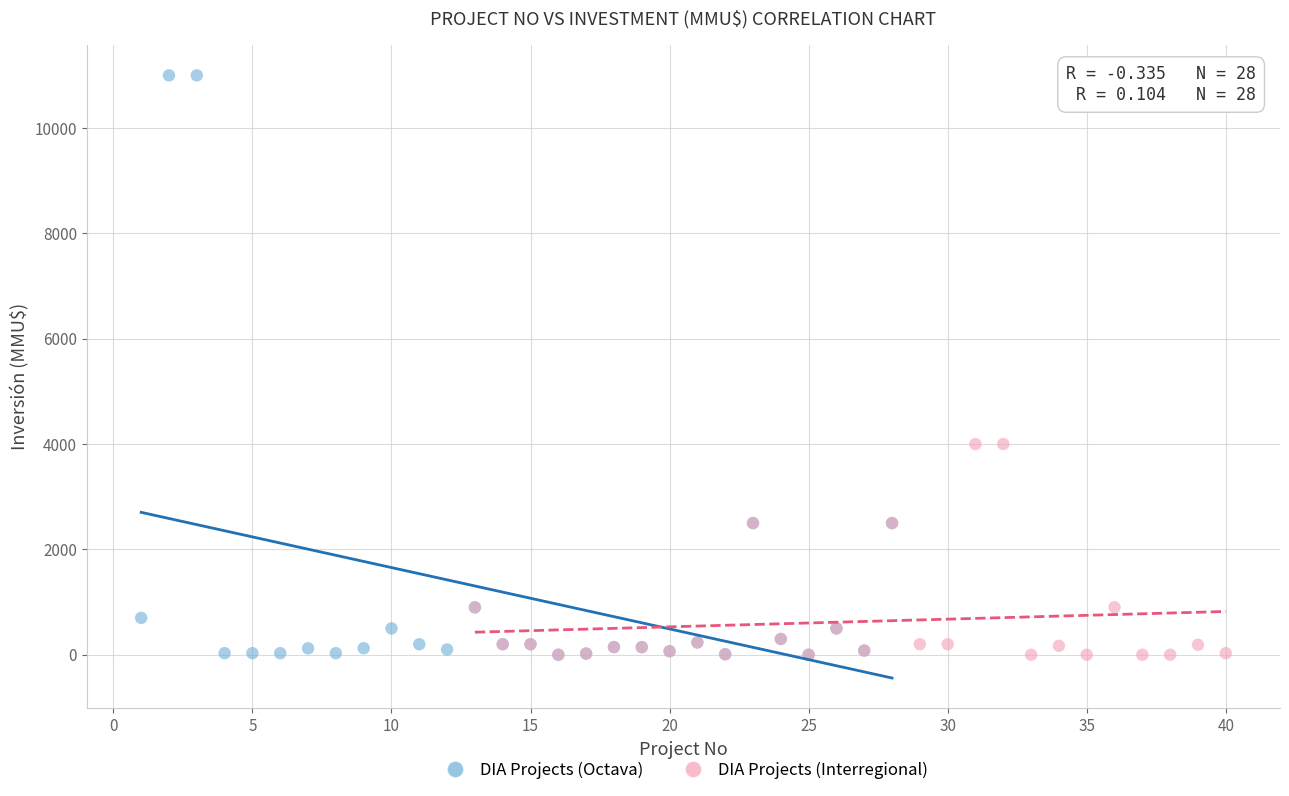

Which series has the largest Y range (max minus min)?

DIA Projects (Octava)